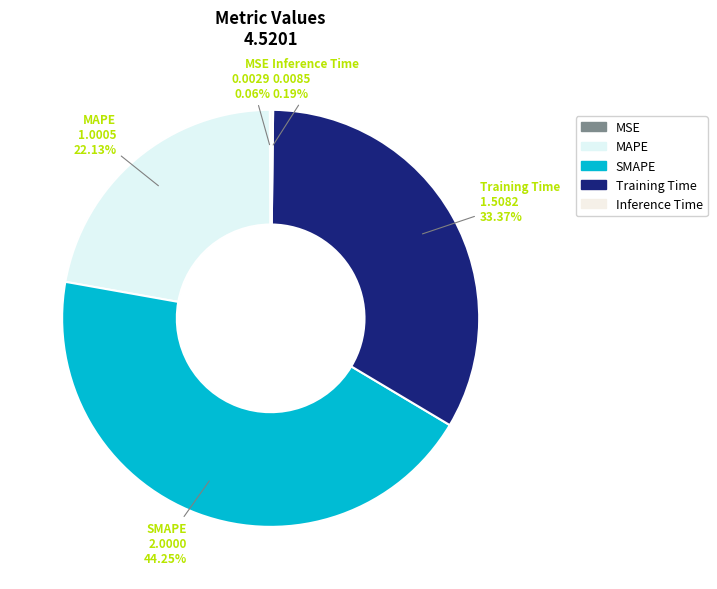

Does MAPE represent more than half of the total?

No